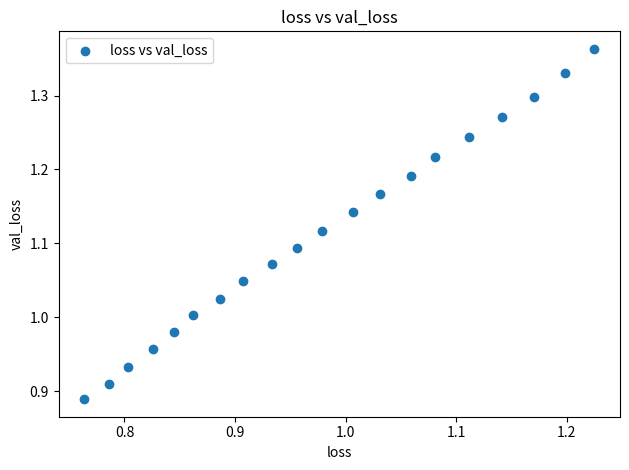

What is the range of Y values (max minus min)?

0.5